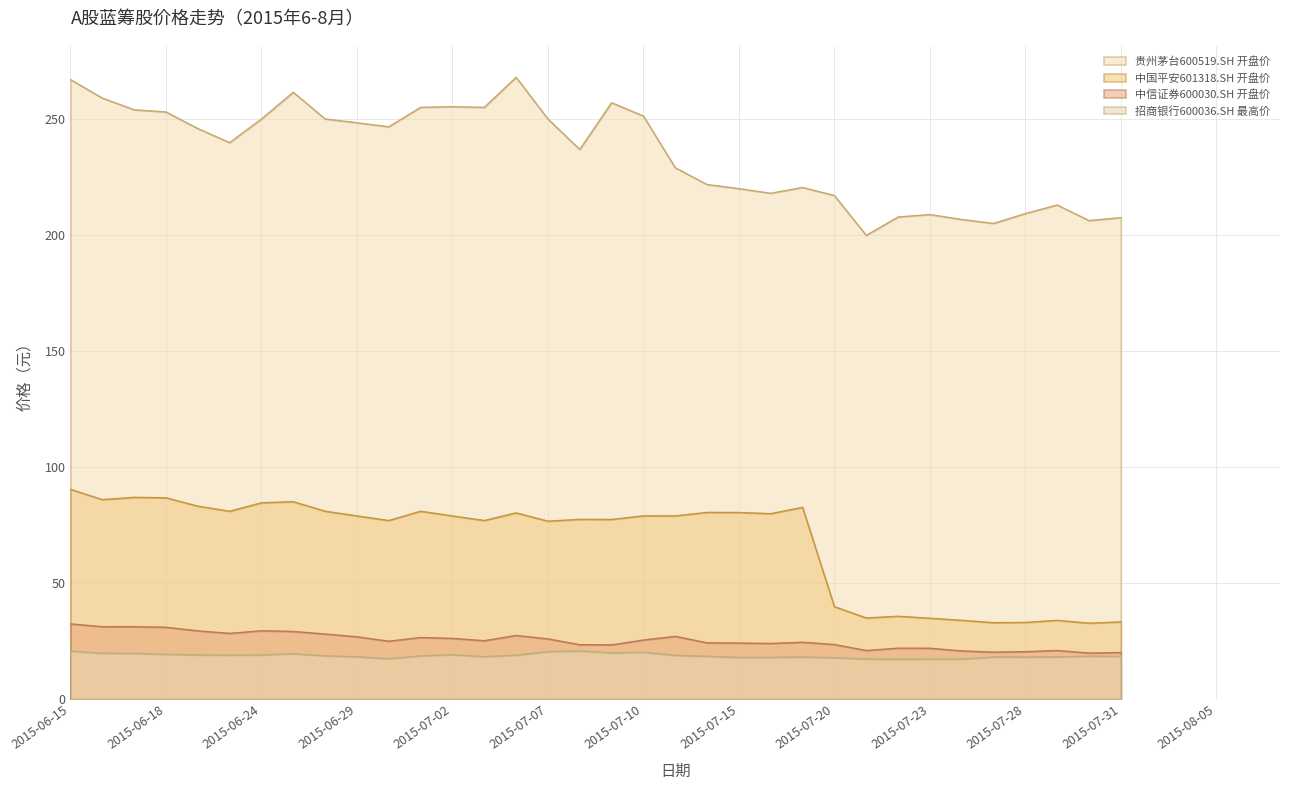

Is it true that 招商银行600036.SH 最高价 equals 8.1 at 2015-07-15?

False